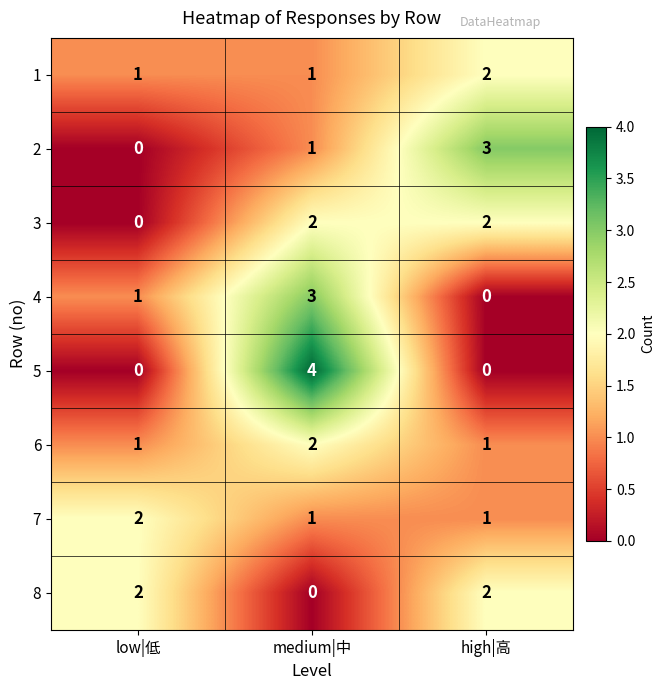

What is the difference between the 2 values at high|高 and low|低?

3